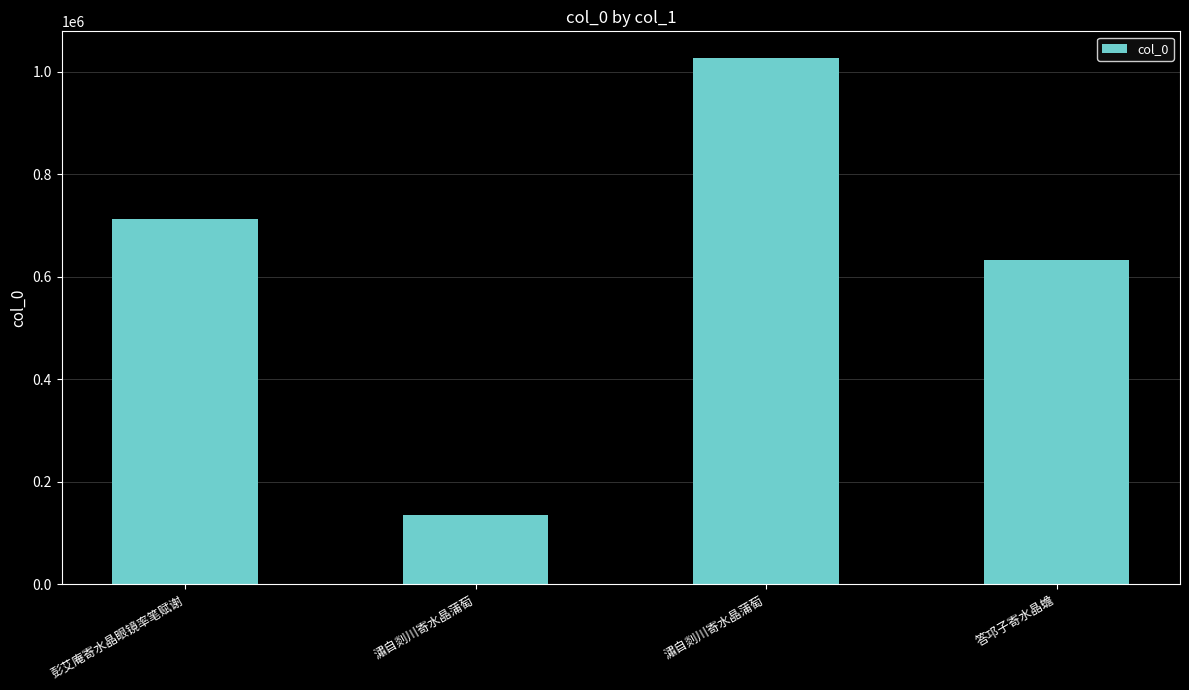

How many values are below 712335?

2